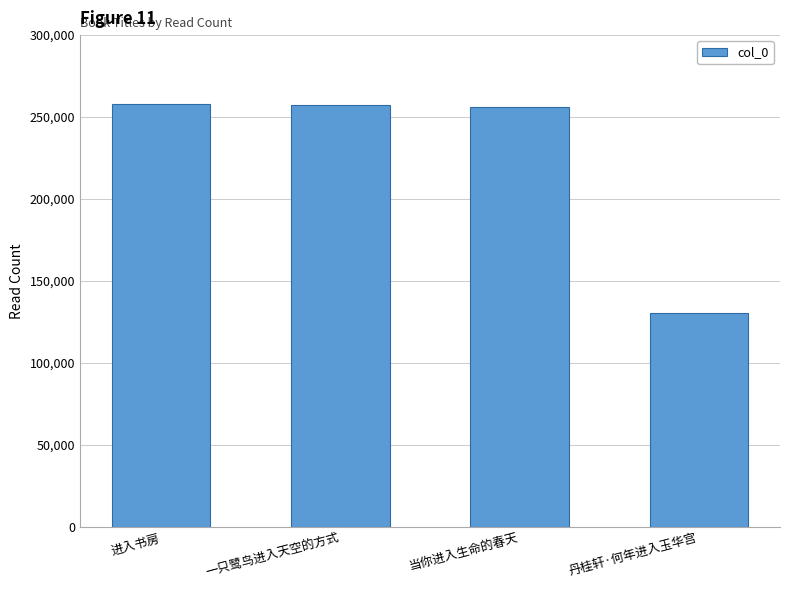

What is the label of the 3rd bar from the left?

当你进入生命的春天